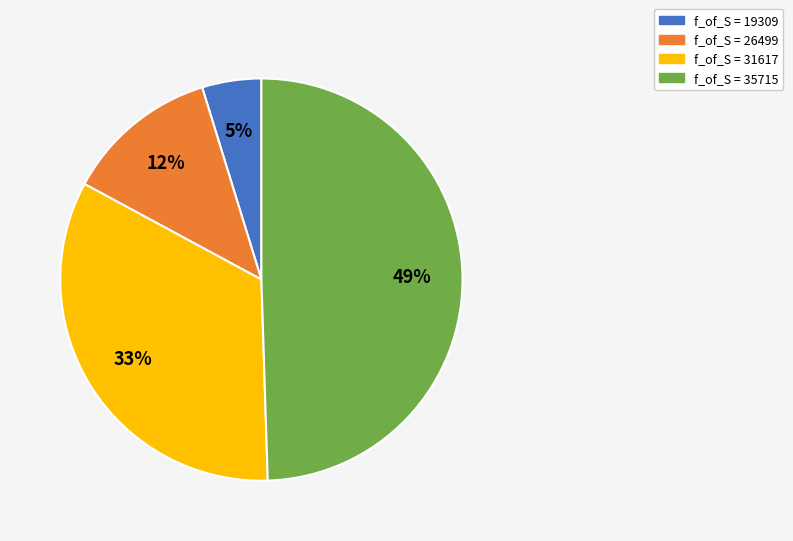

Is there a majority slice in this chart?

No